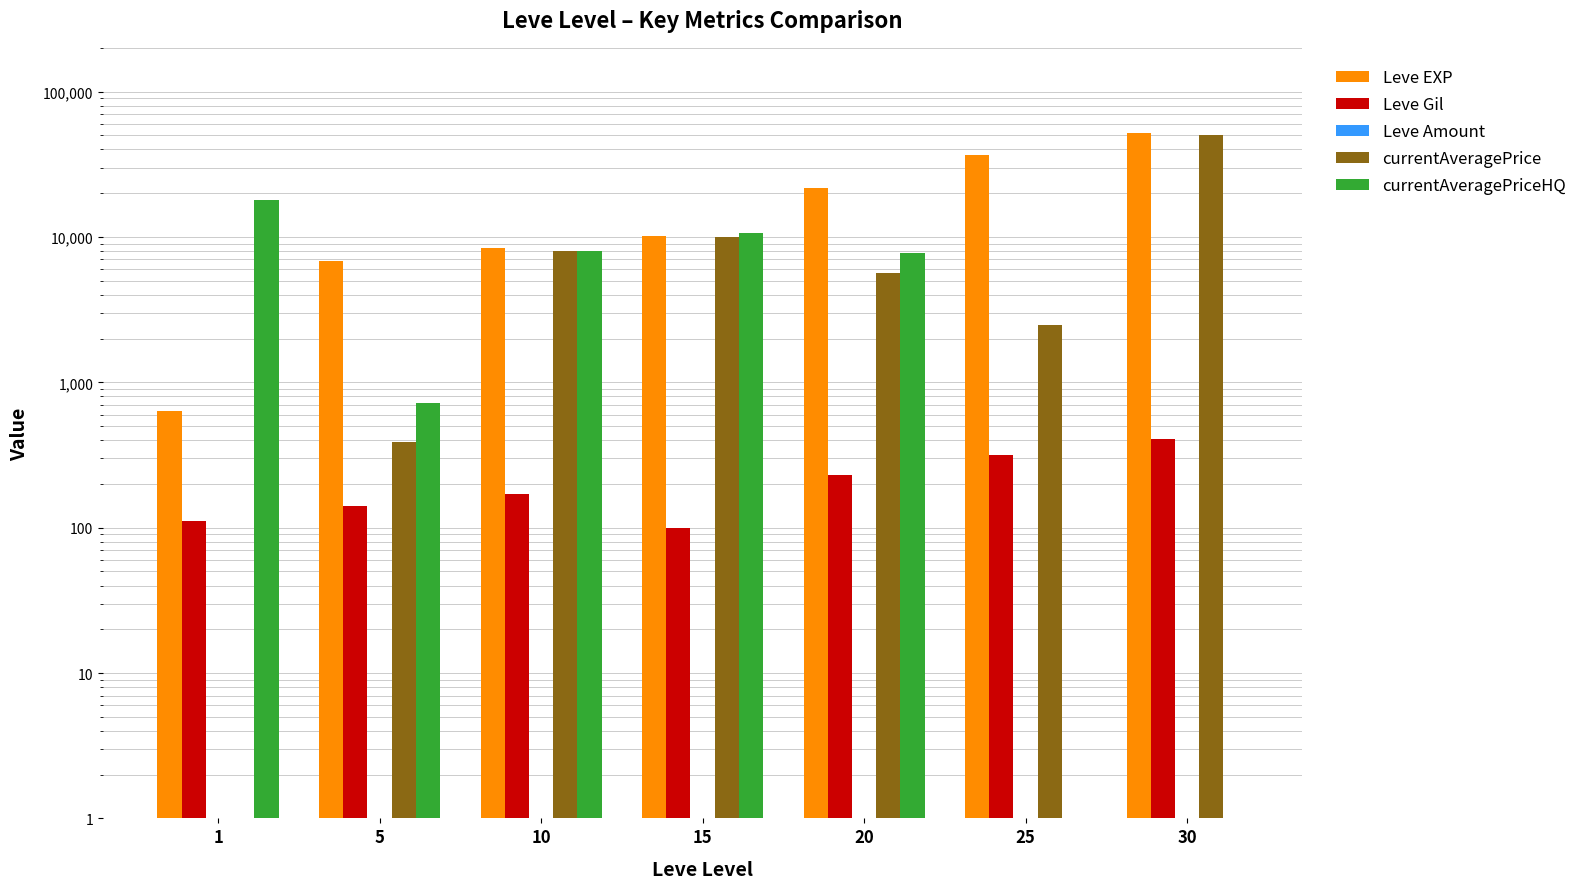

Are the bars horizontal?

No